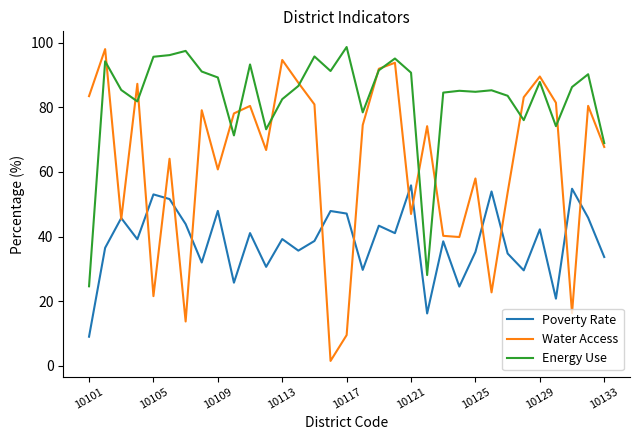

What is the highest value of the Water Access series?

98.0